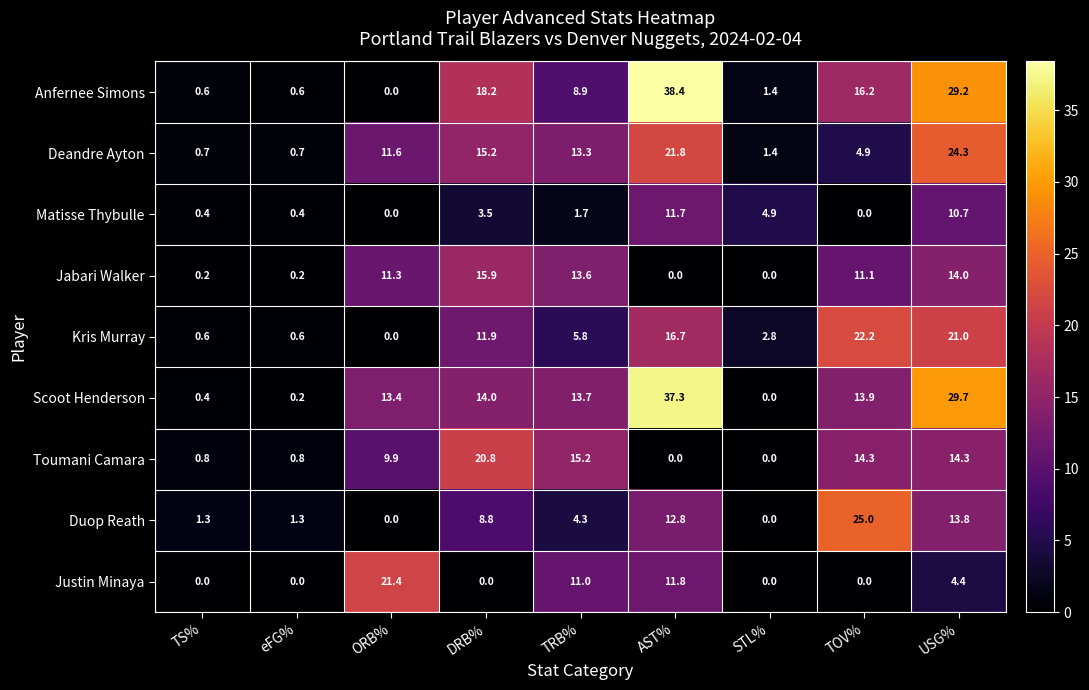

Which series has the largest range (max minus min)?

Anfernee Simons